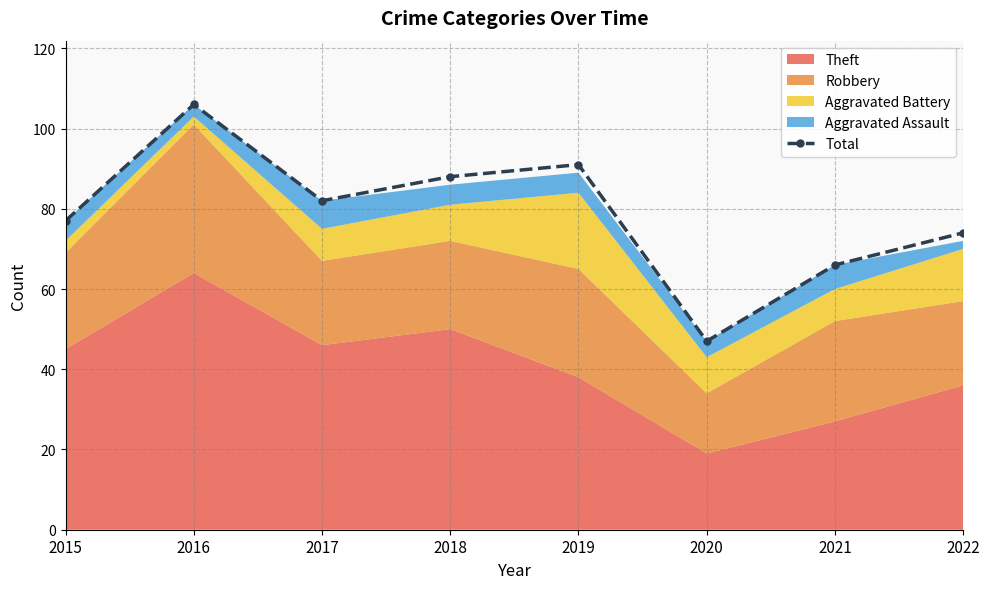

Reading left to right, transcribe all the data shown in this chart.

2015=77	2016=106	2017=82	2018=88	2019=91	2020=47	2021=66	2022=74